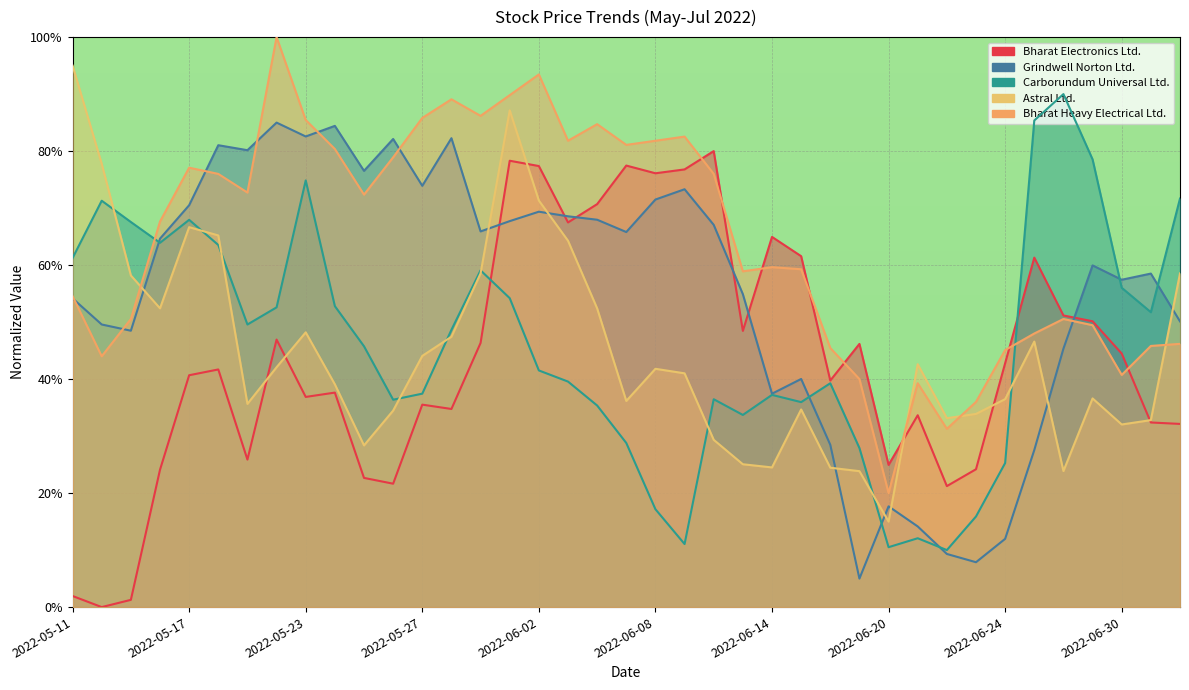

What is the sum of all Astral Ltd. values?

1740.7